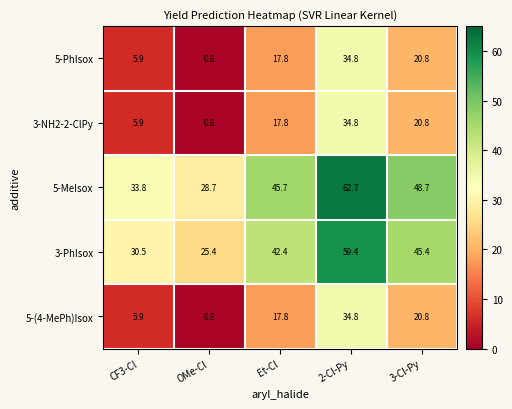

List the labels in order of 5-MeIsox value, largest first.

2-Cl-Py, 3-Cl-Py, Et-Cl, CF3-Cl, OMe-Cl